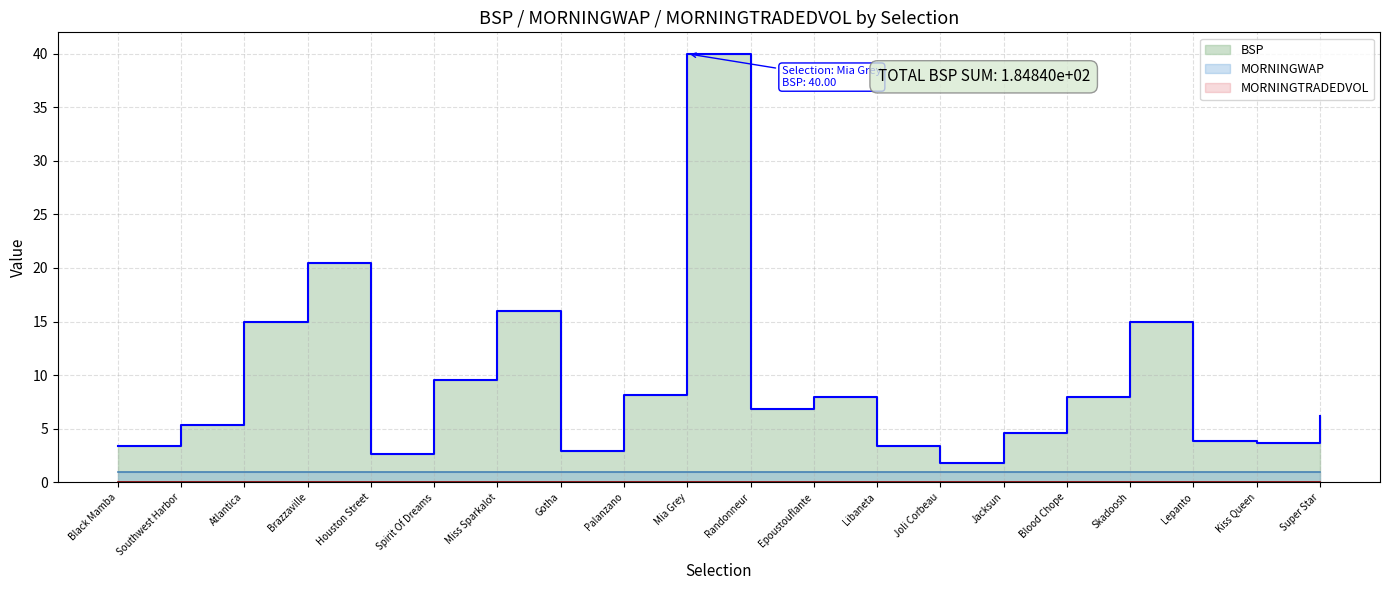

How many lines are shown in the chart?

3